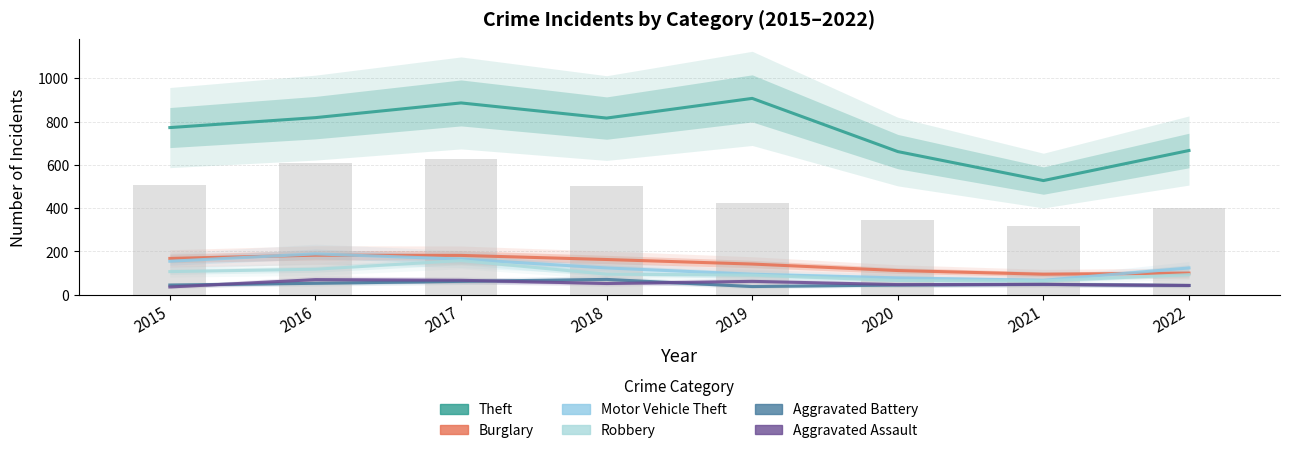

What is the approximate value of Burglary at 2016?

182